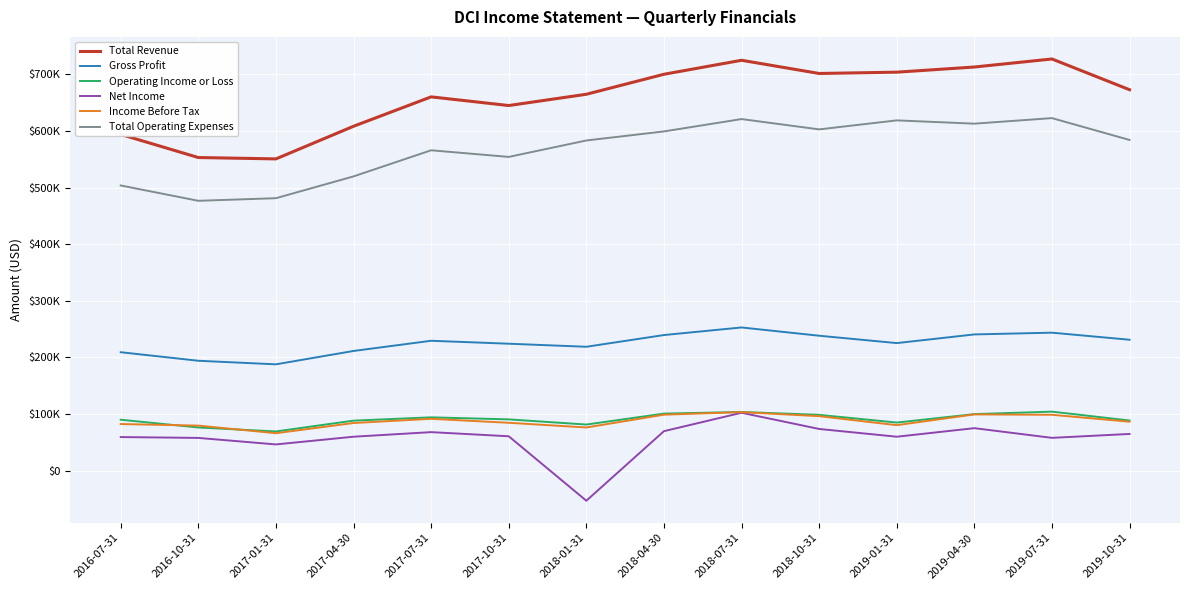

Where is Total Revenue nearest to the value 638800?

2017-10-31